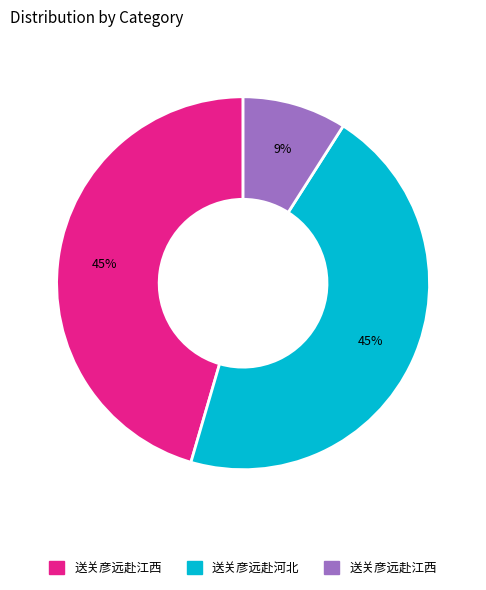

To the nearest percent, what is the difference between the largest and smallest slice percentages?

36%